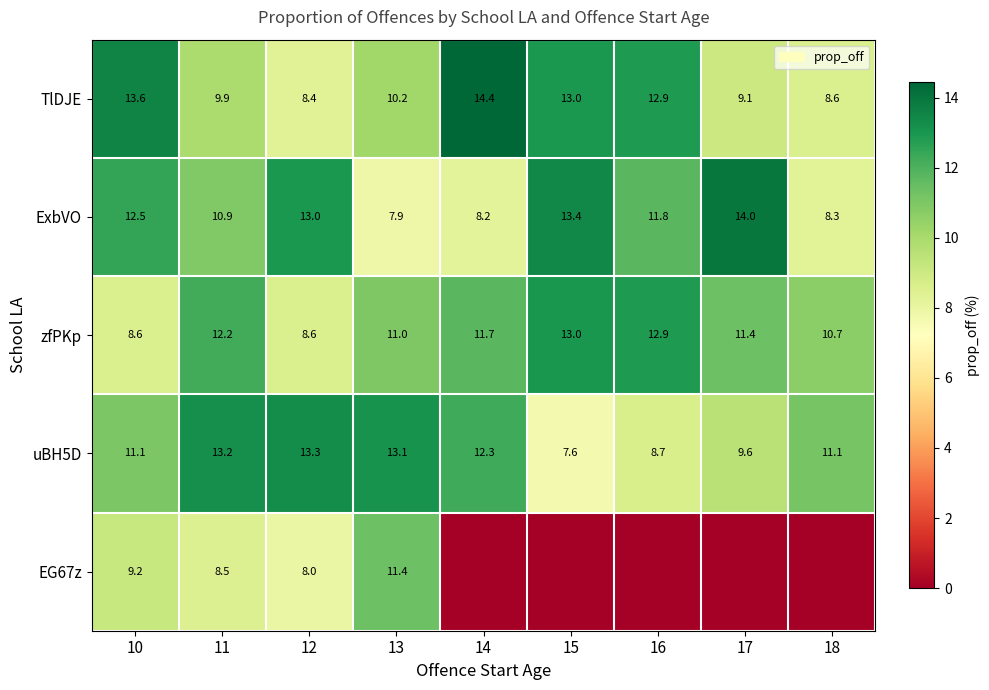

What is the sum of all uBH5D values?

100.0